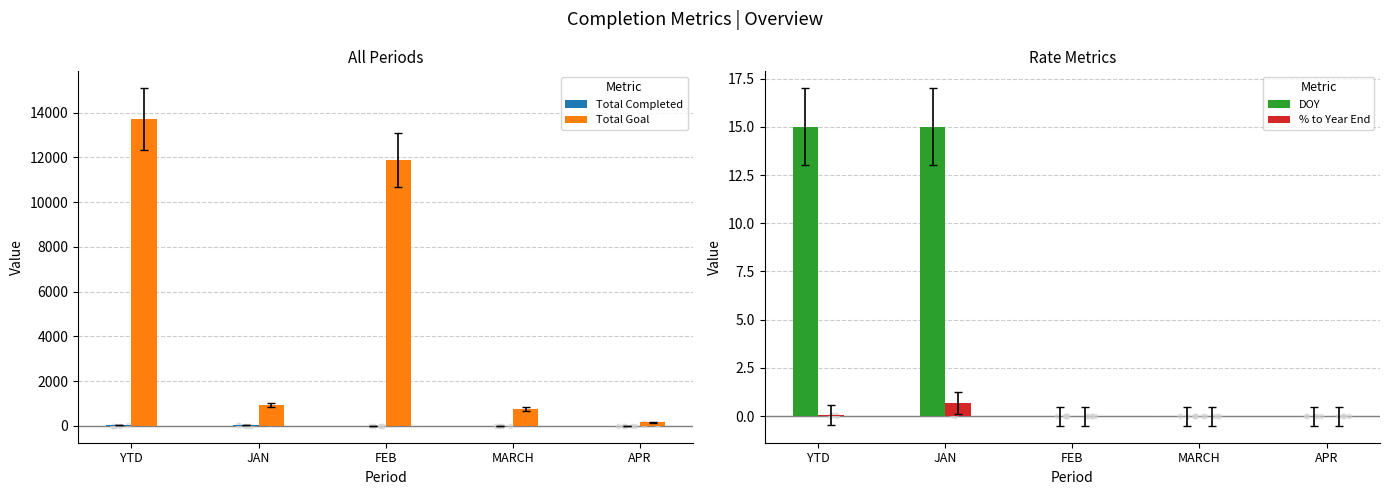

Which series has the widest spread of Y values?

Total Goal